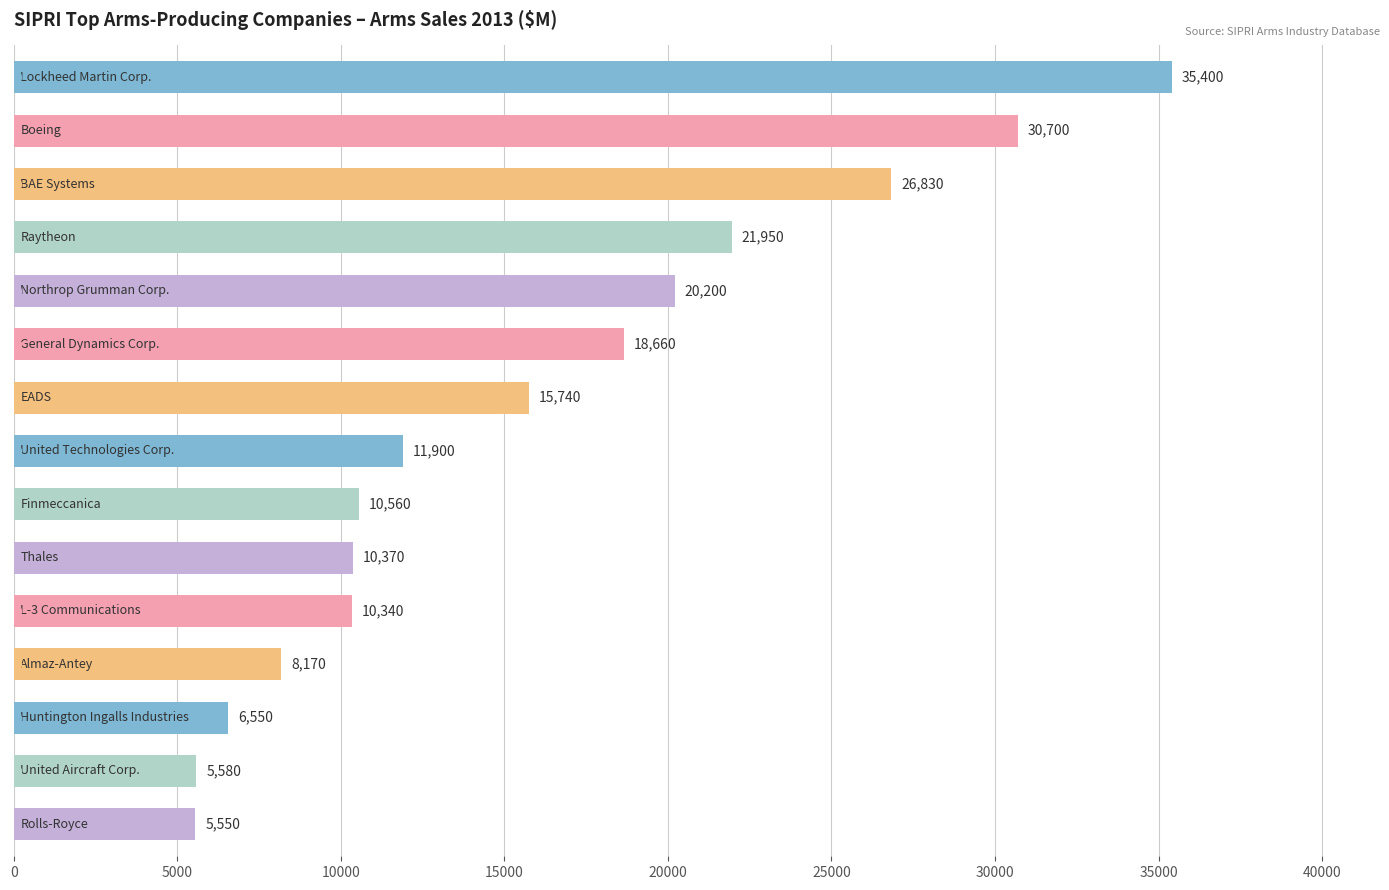

What is the sum of all values?

238500